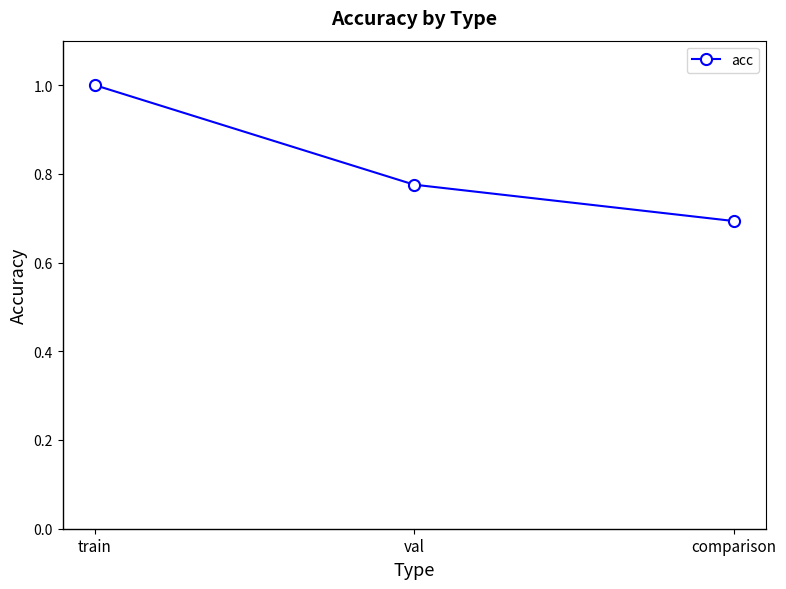

Rank the categories by value from lowest to highest.

comparison, val, train